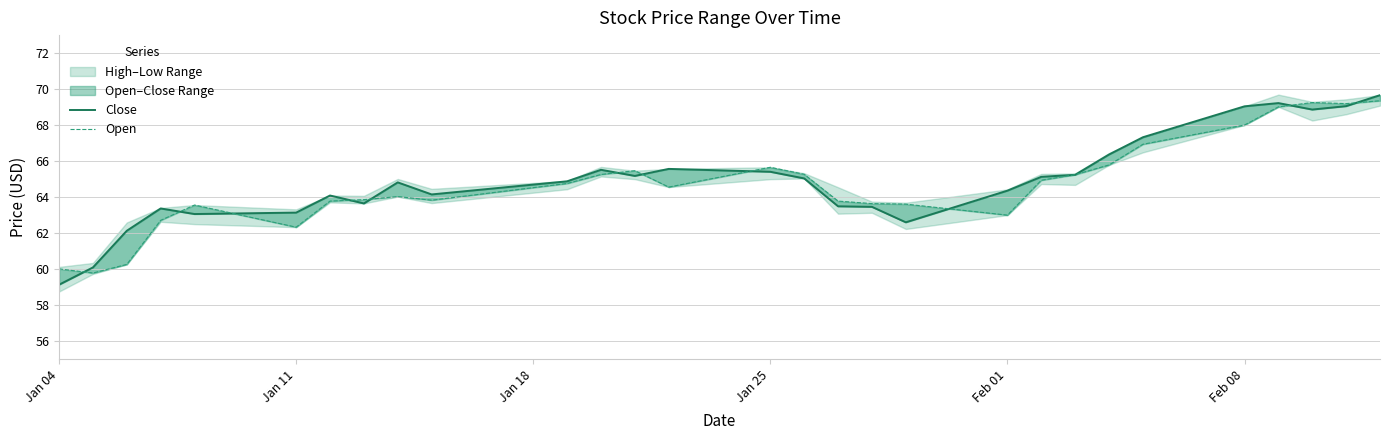

What position from the left is Feb 01?

5